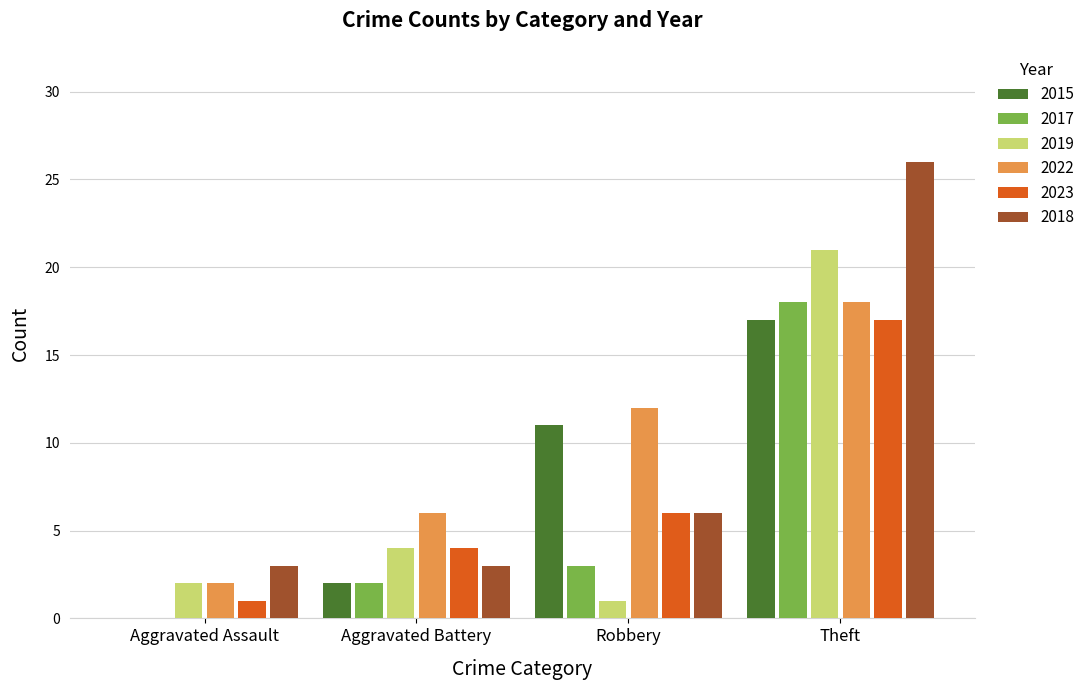

Reading left to right, extract all data points from this chart.

2015: Aggravated Assault=0	Aggravated Battery=2	Robbery=11	Theft=17
2017: Aggravated Assault=0	Aggravated Battery=2	Robbery=3	Theft=18
2019: Aggravated Assault=2	Aggravated Battery=4	Robbery=1	Theft=21
2022: Aggravated Assault=2	Aggravated Battery=6	Robbery=12	Theft=18
2023: Aggravated Assault=1	Aggravated Battery=4	Robbery=6	Theft=17
2018: Aggravated Assault=3	Aggravated Battery=3	Robbery=6	Theft=26